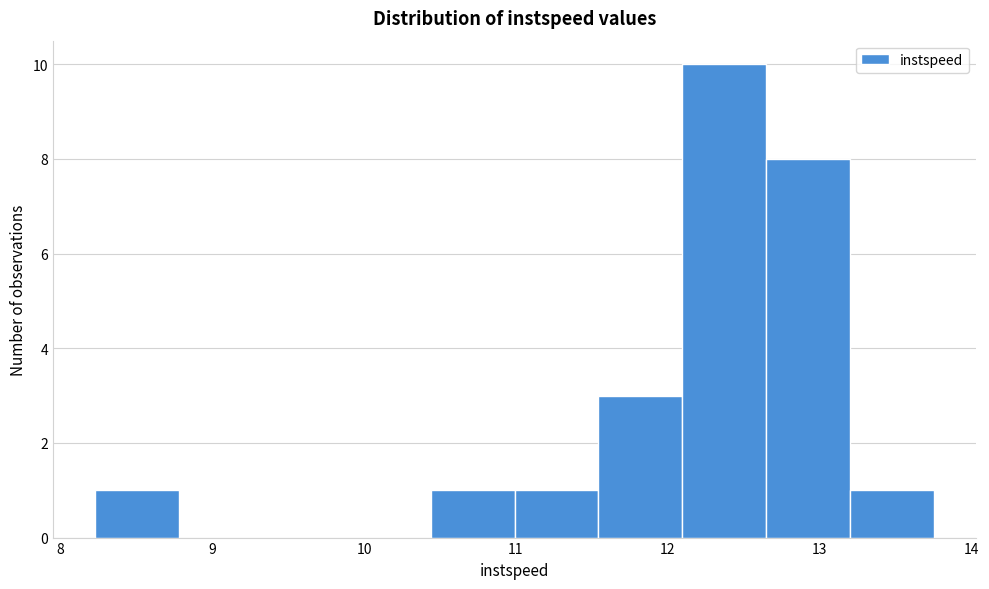

Over which range of the x-axis is the bar tallest?

12.1 to 12.6